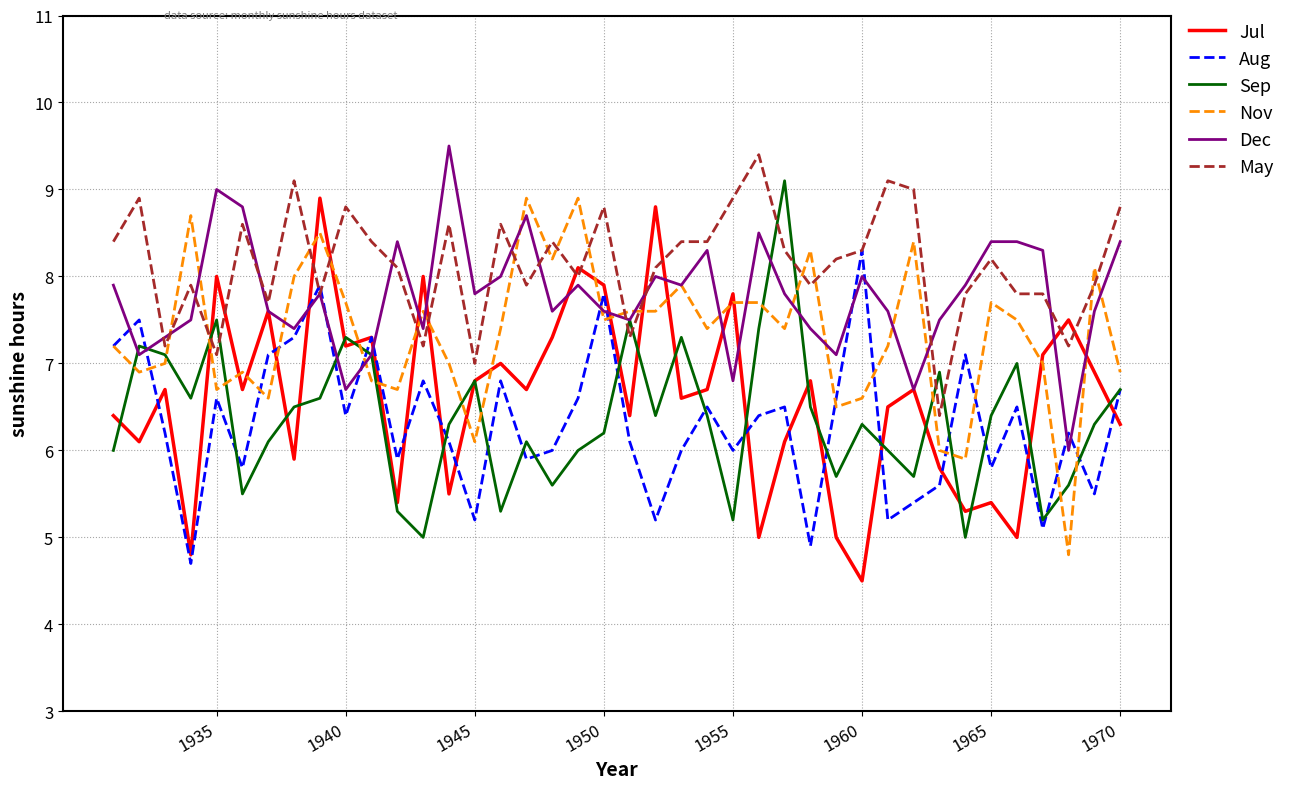

What are all the series names shown in the legend?

Jul, Aug, Sep, Nov, Dec, May